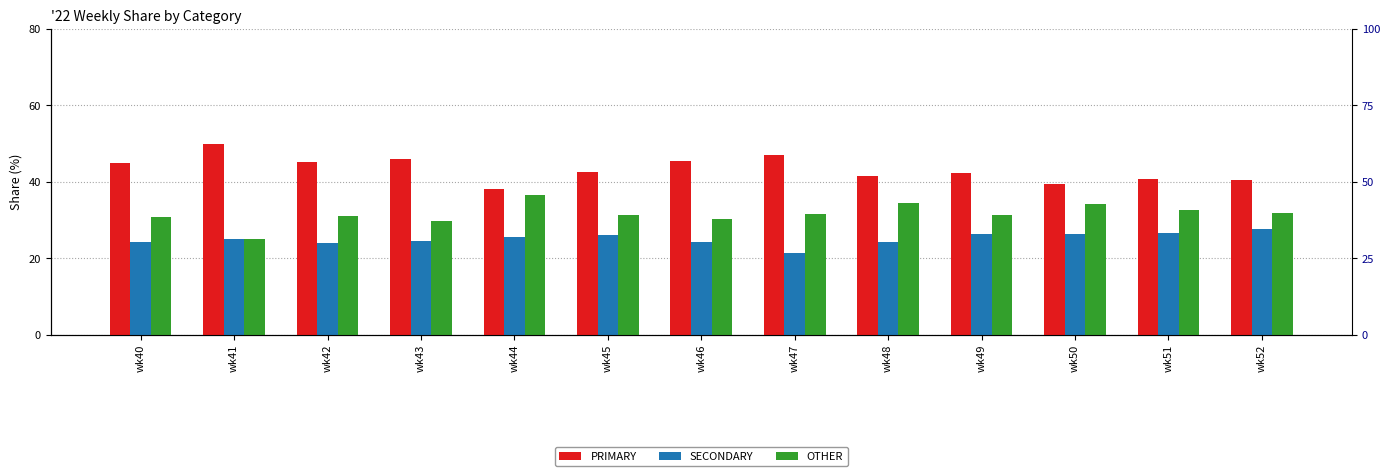

Which series changed the most between wk40 and wk51?

PRIMARY